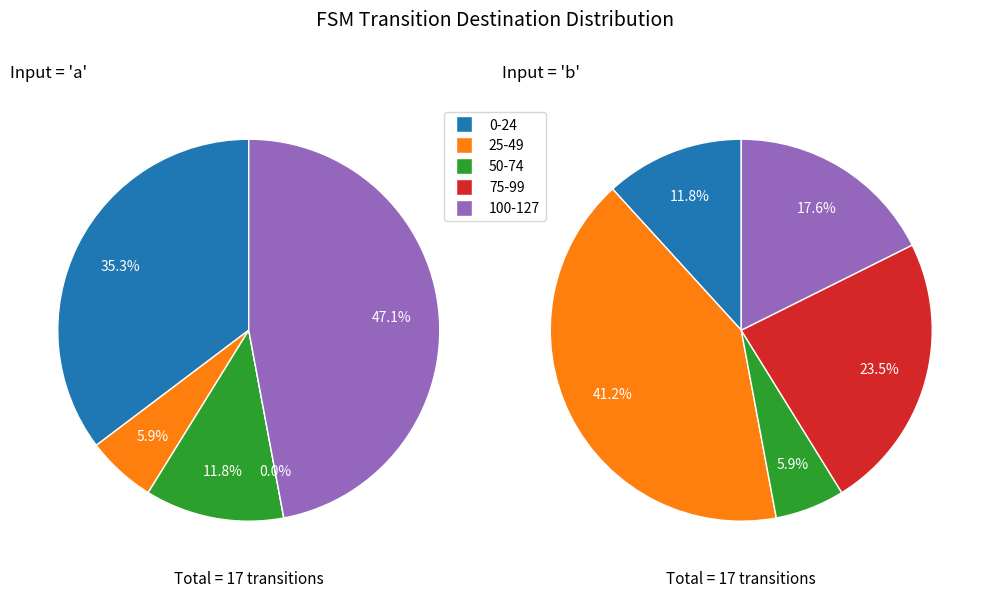

True or false: state_7 accounts for 1% of the total.

False